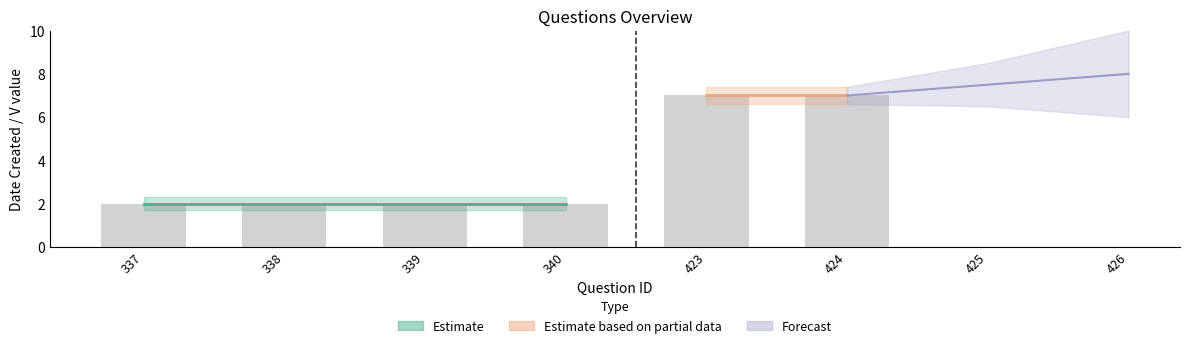

Rank the categories by value from lowest to highest.

337, 338, 339, 340, 423, 424